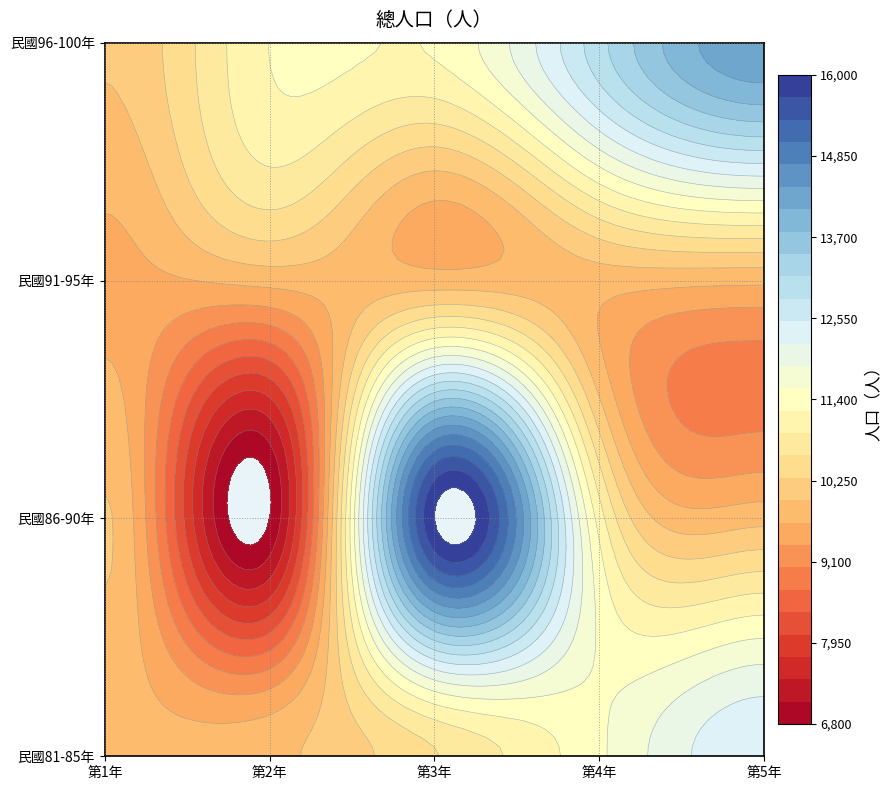

Where does the data first go above 10005?

2